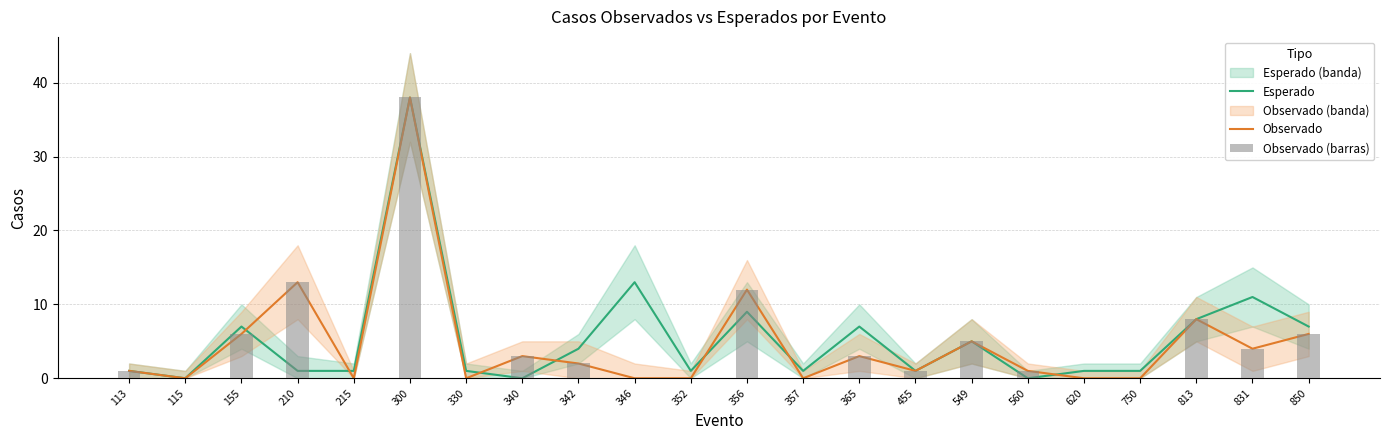

Is the value of Observado at 210 greater than the value of Observado (barras) at 560?

Yes